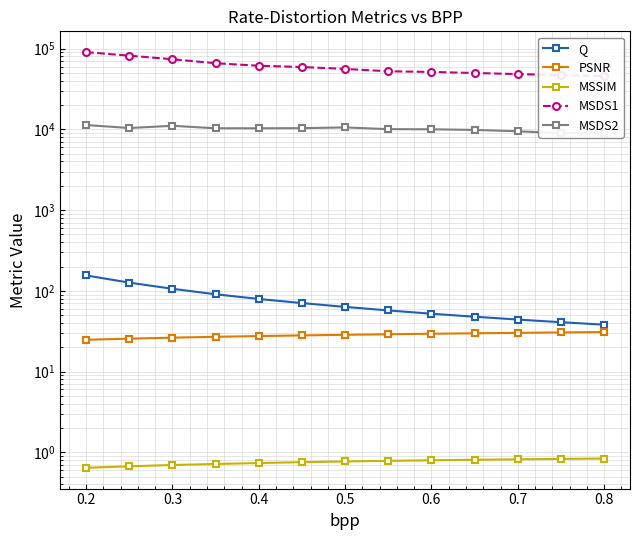

Is it true that MSDS2 equals 9475.9 at 0.7?

True